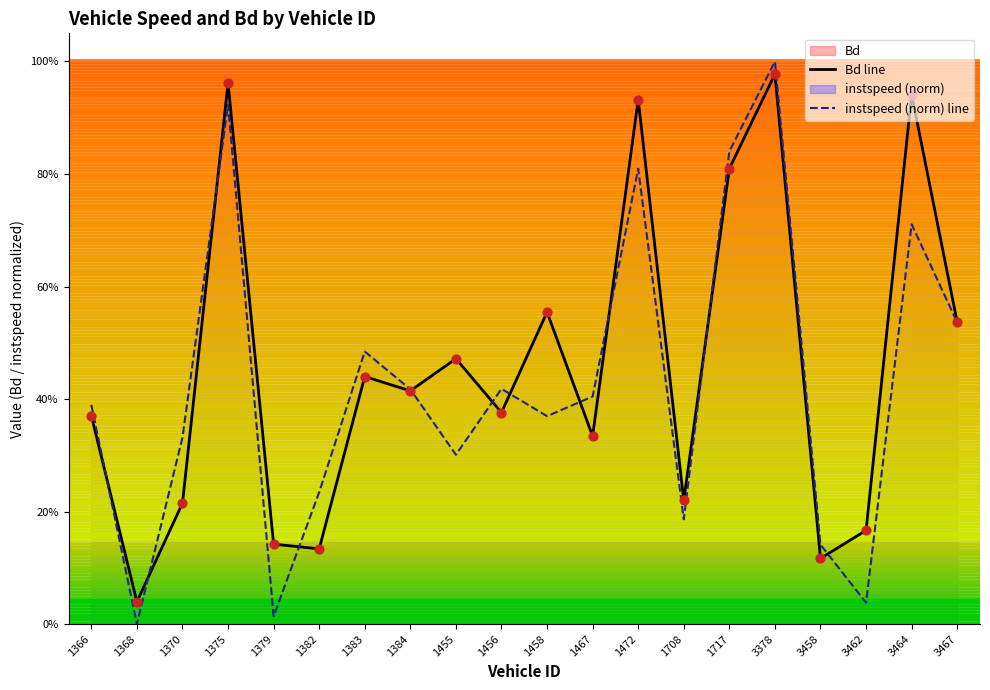

At how many categories does at least one series exceed 0?

20